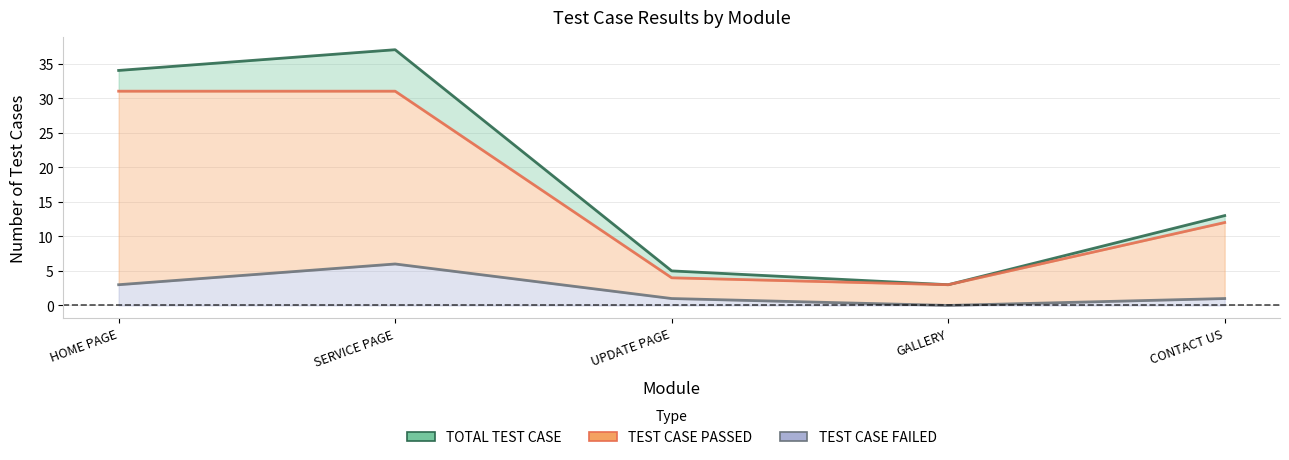

What position from the right is UPDATE PAGE?

3